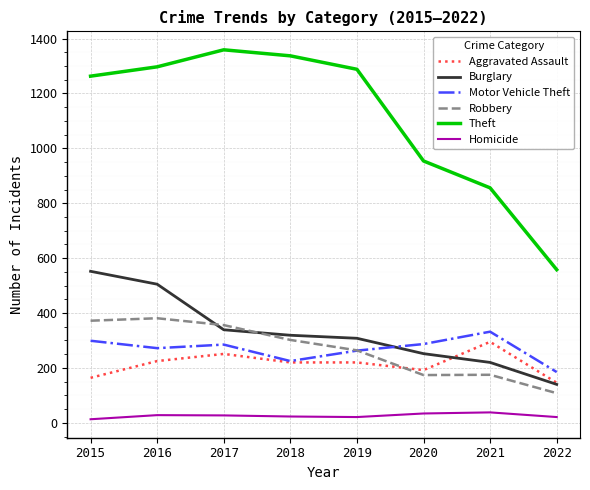

True or false: Homicide and Motor Vehicle Theft cross at least once.

False